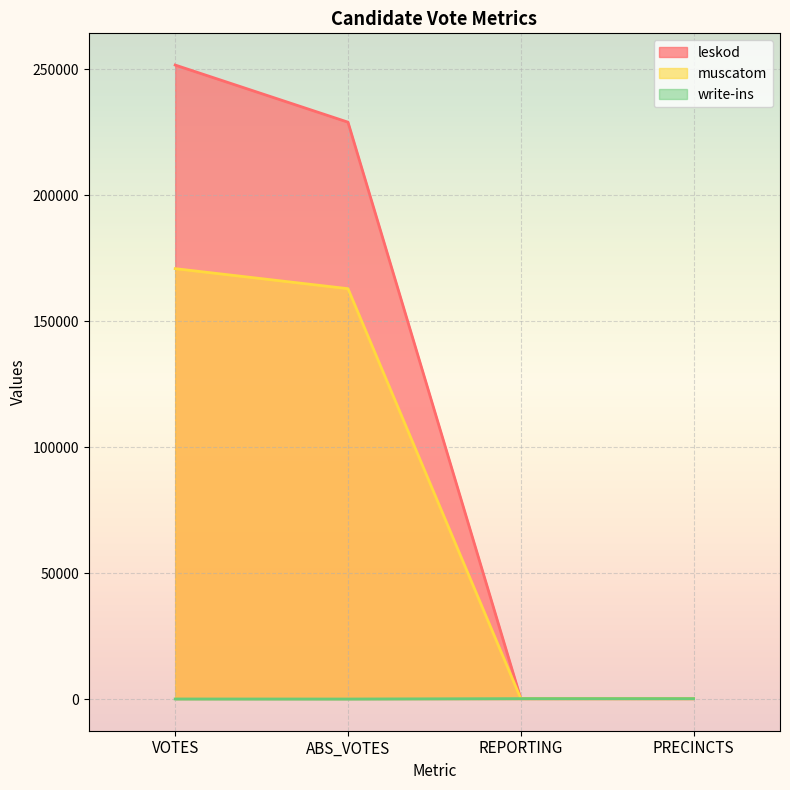

How many data points does each series have?

4